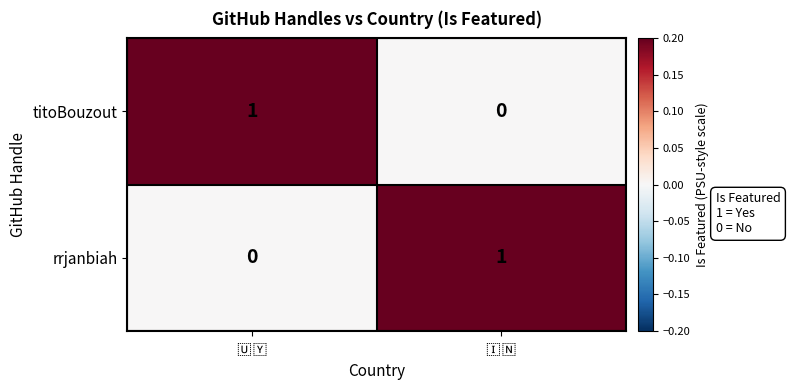

How many data points does each series have?

2